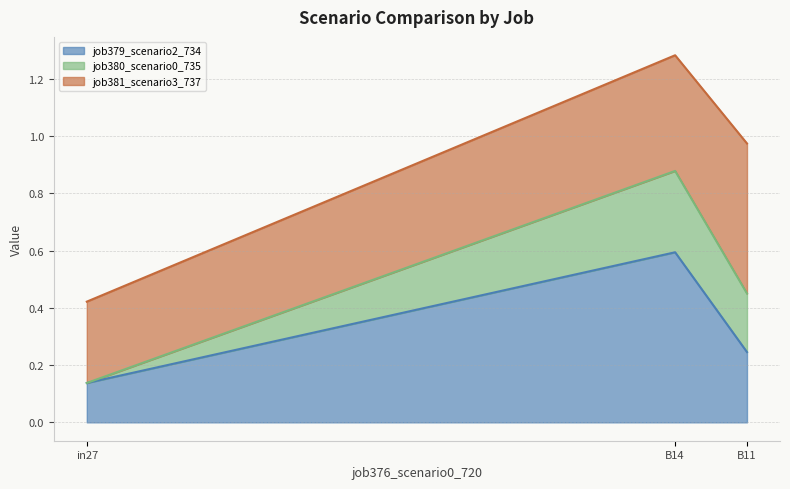

What is the lowest value of the job379_scenario2_734 series?

0.1